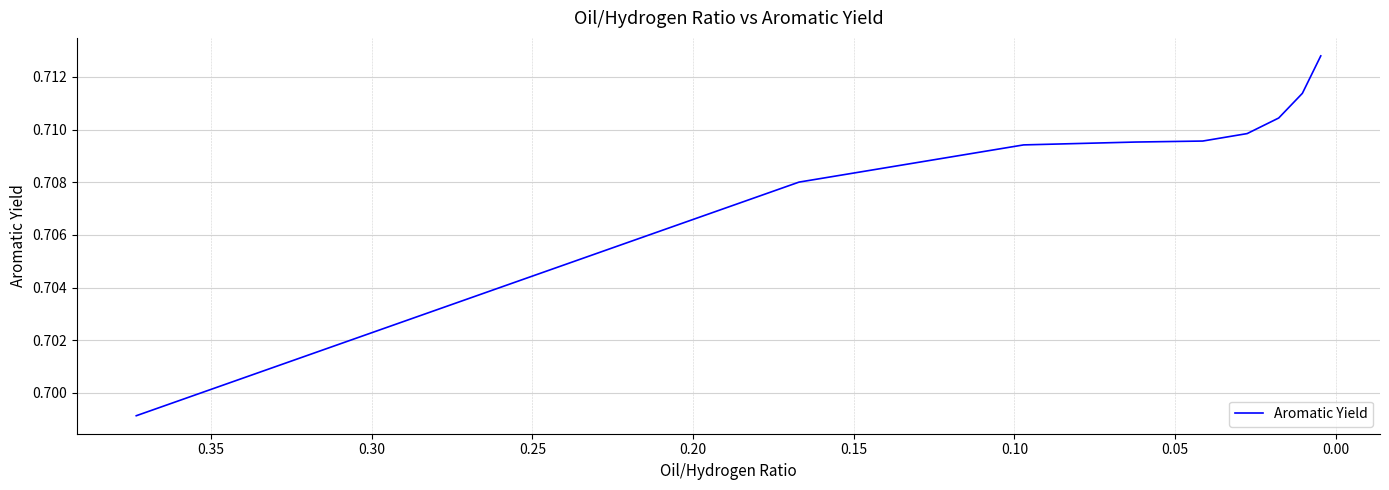

What is the approximate value at 0.10?

0.7